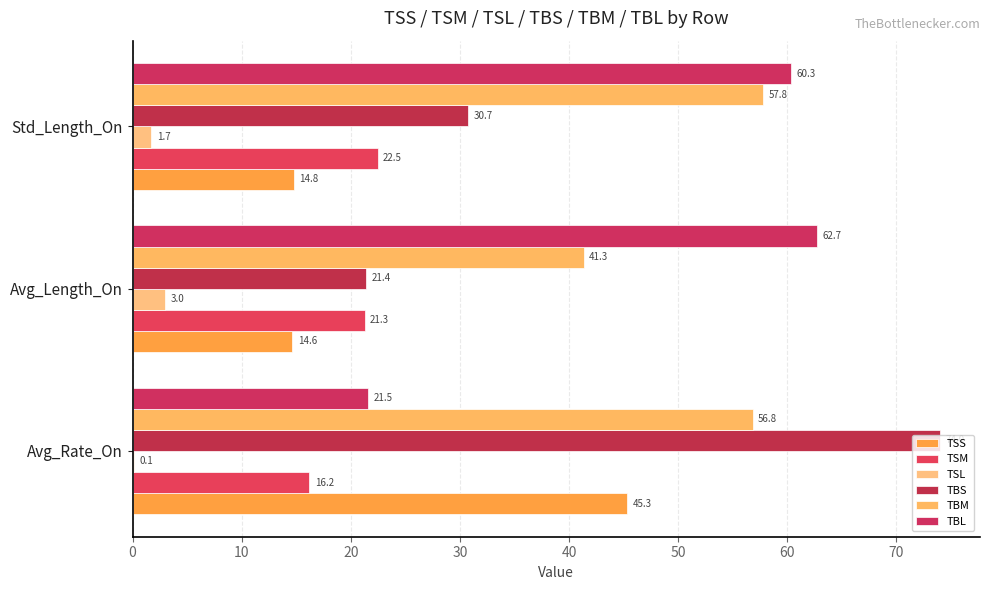

Reading left to right, what are all the values shown in this chart?

TSS: 0=45.3	10=14.6	20=14.8
TSM: 0=16.2	10=21.3	20=22.5
TSL: 0=0.1	10=3.0	20=1.7
TBS: 0=74.0	10=21.4	20=30.7
TBM: 0=56.8	10=41.3	20=57.8
TBL: 0=21.5	10=62.7	20=60.3